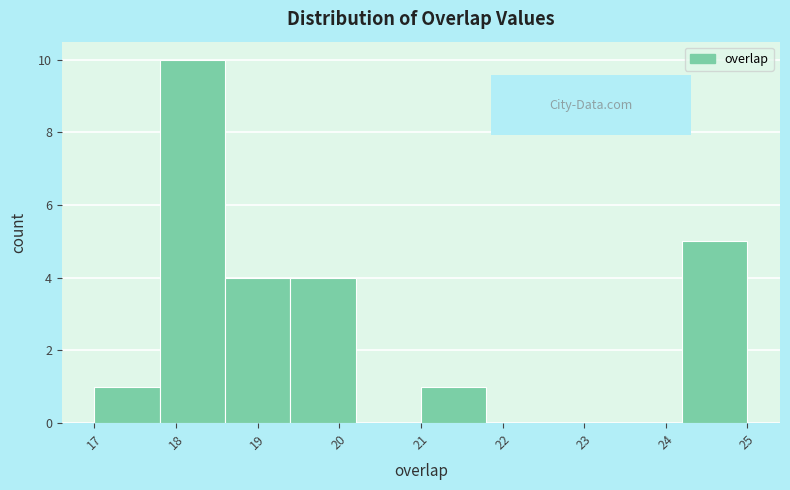

Over which range of the x-axis is the bar tallest?

17.8 to 18.6